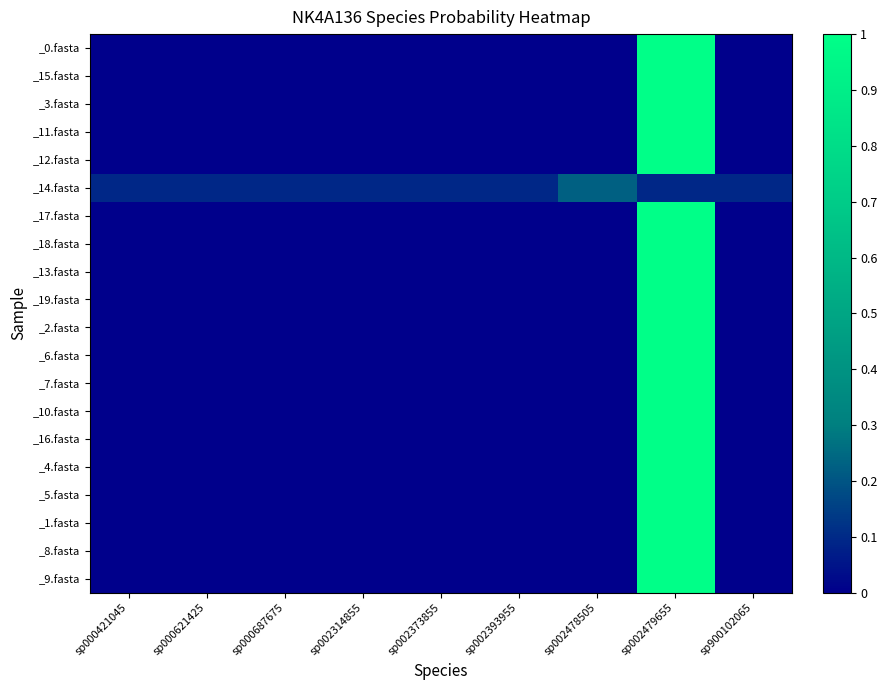

What is the greatest value displayed?

1.0